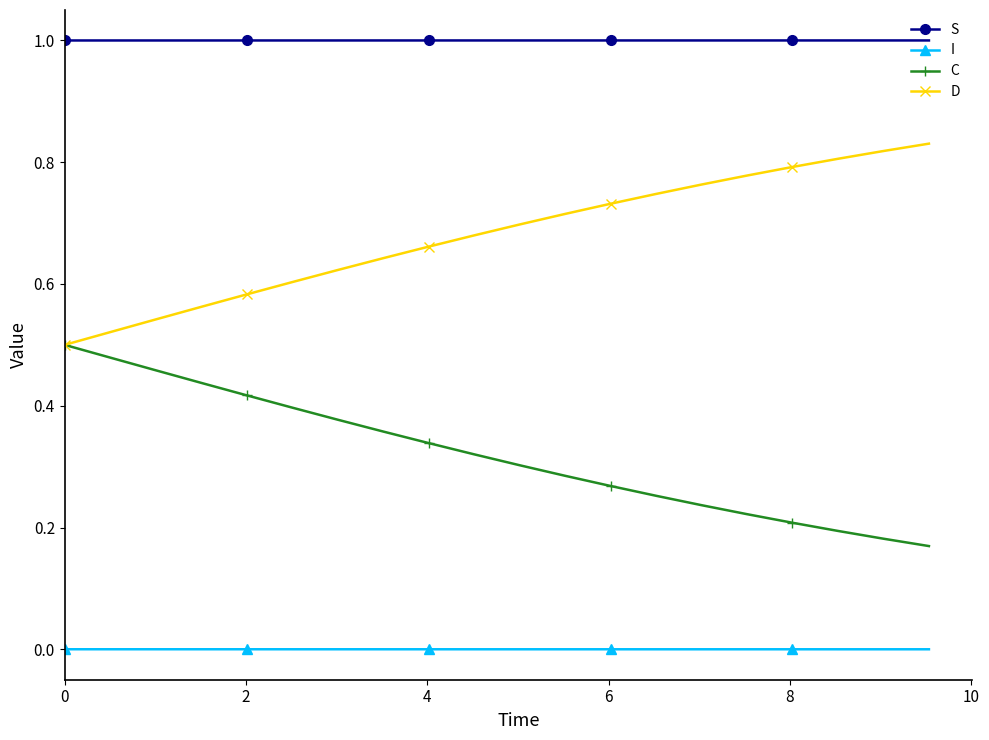

What is the greatest value displayed?

1.0